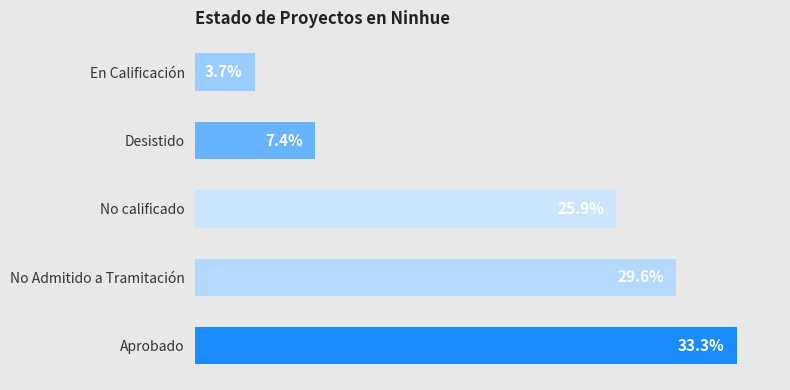

Does the chart contain any negative values?

No